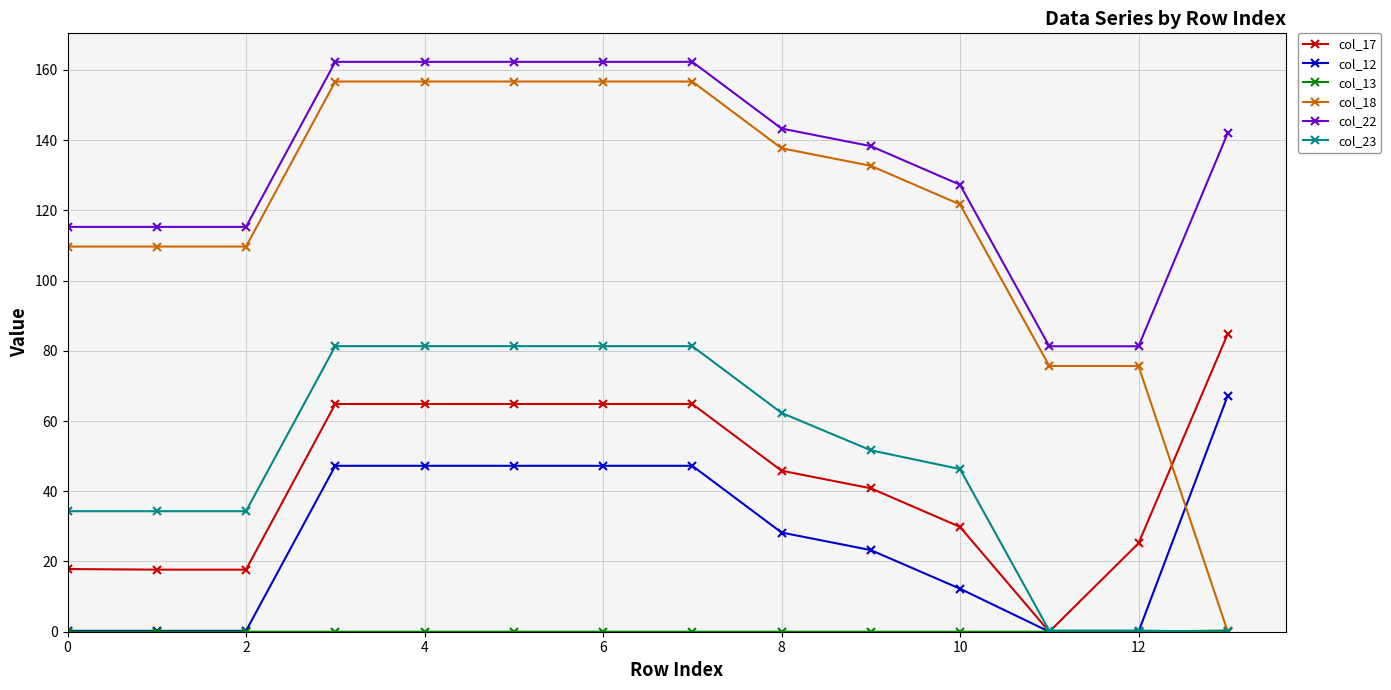

What is the highest value of the col_18 series?

156.7